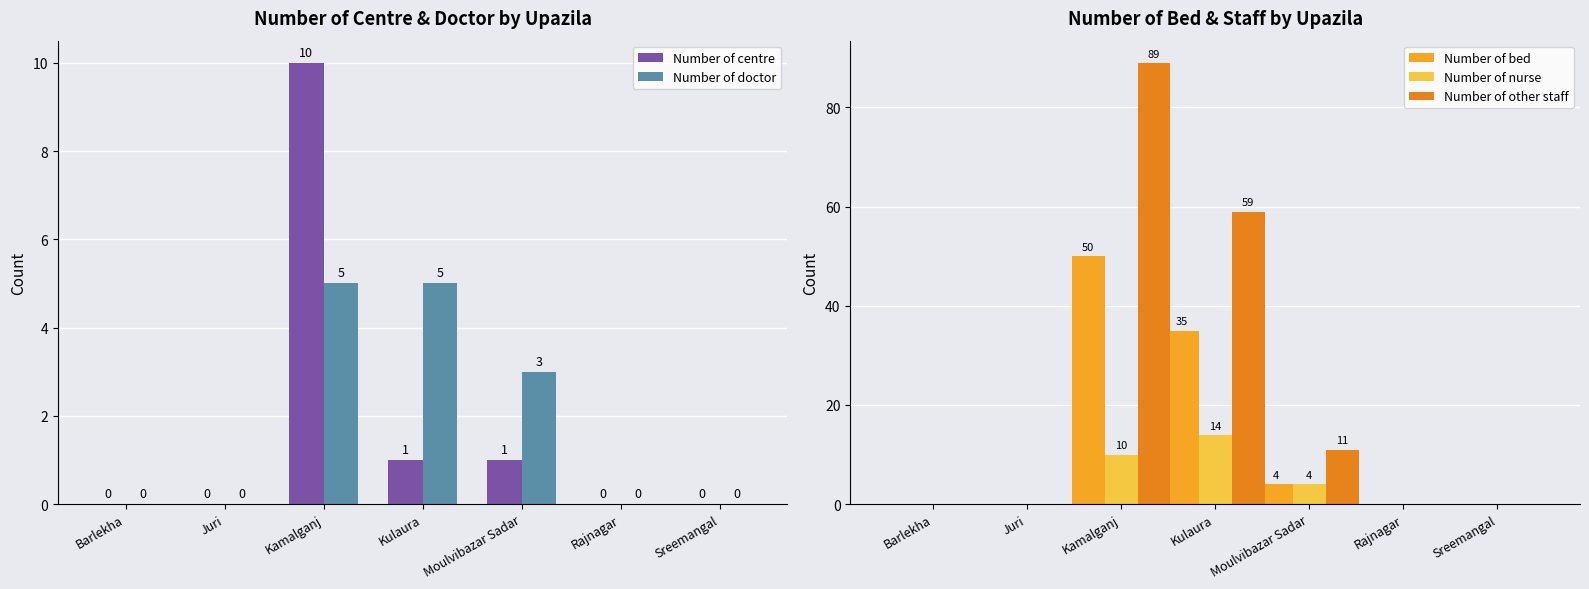

The Number of centre series shows 10 at Kamalganj. True or false?

True